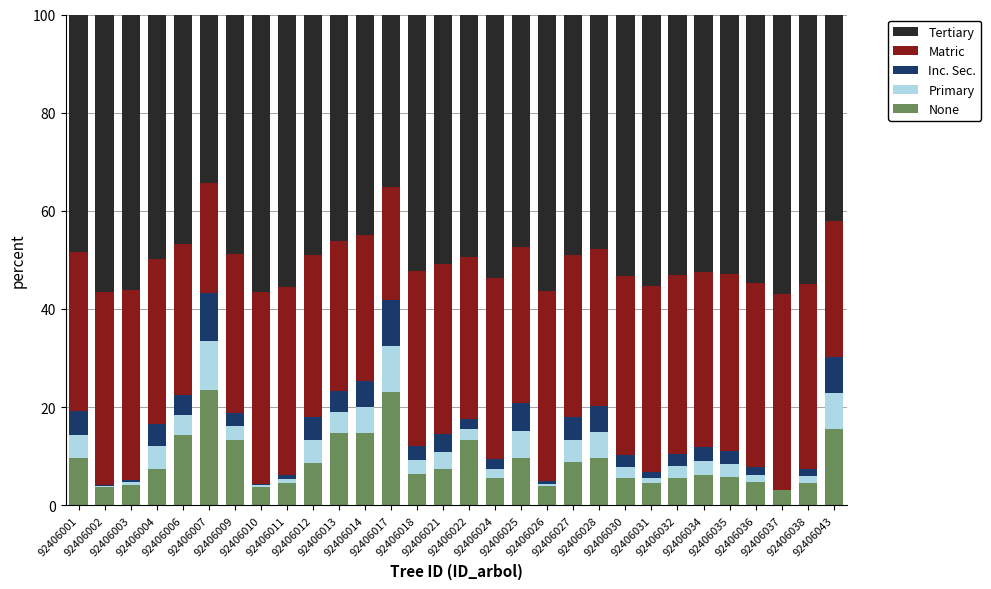

Are the bars grouped side by side (vs. stacked)?

No